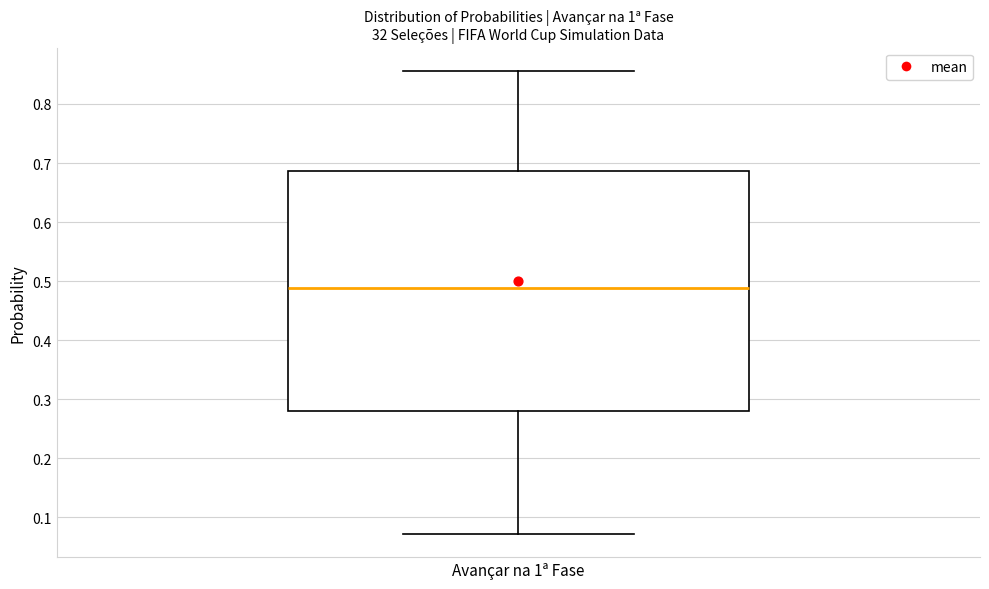

Where does the lower whisker of the box for Avançar na 1ª Fase end on the y-axis? The values are not printed on the chart, so give them approximately, as read against the axis.

0.07